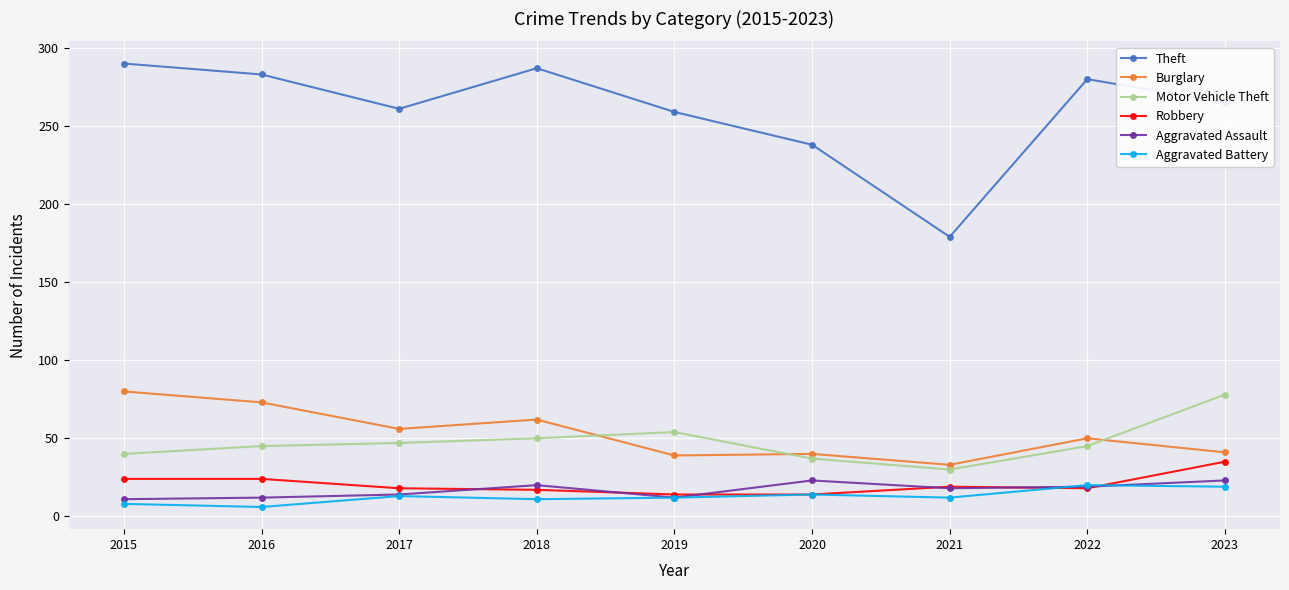

What is the difference between the highest and lowest values at 2017?

248